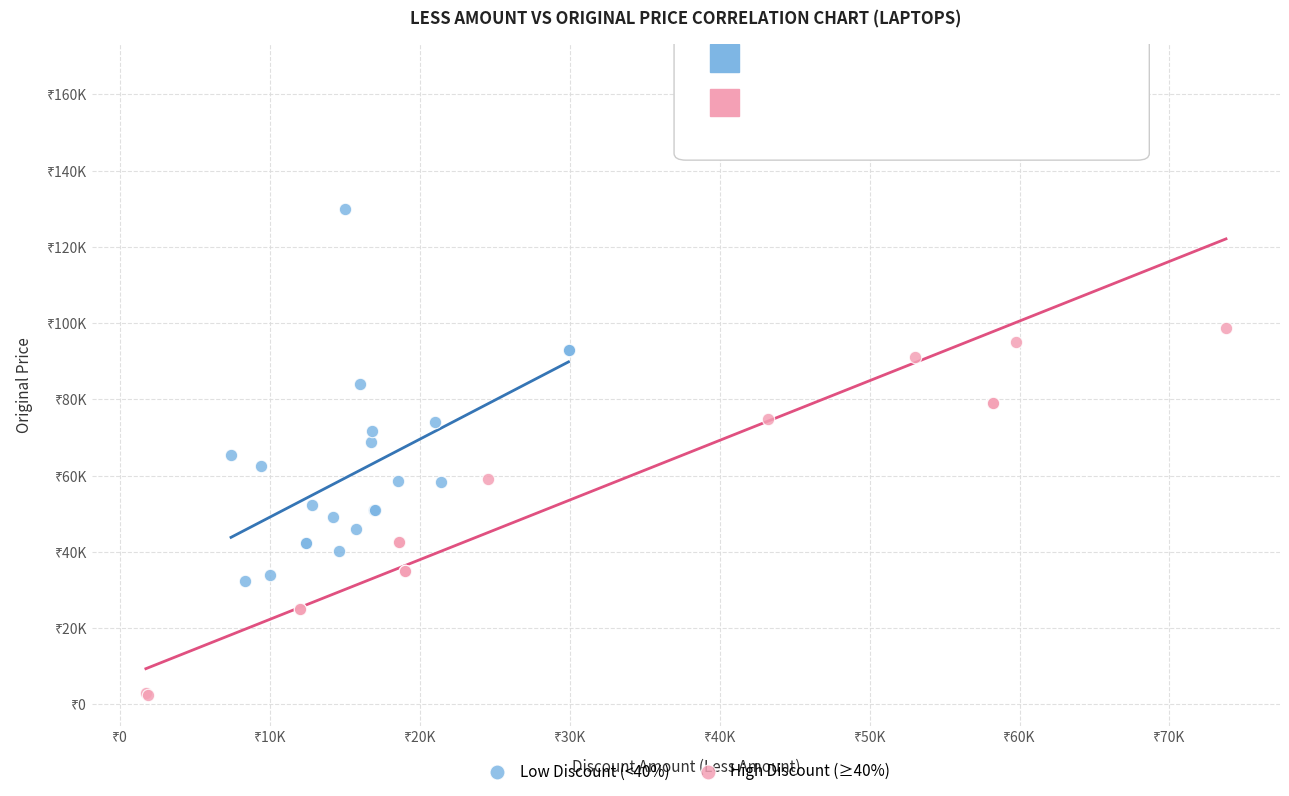

Which series contains the highest Y value?

High Discount (≥40%)